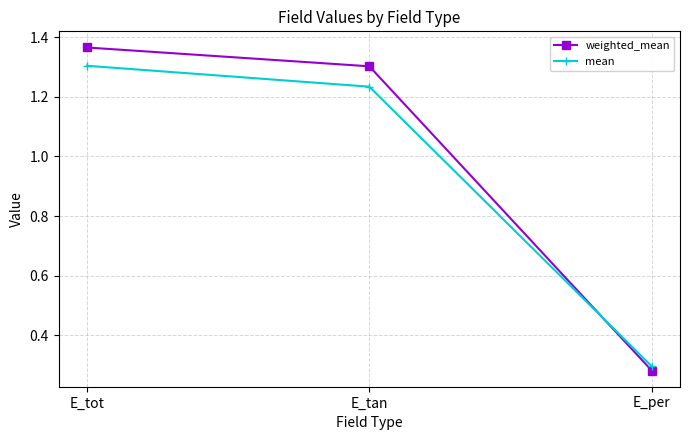

At which category is the sum across all series the highest?

E_tot